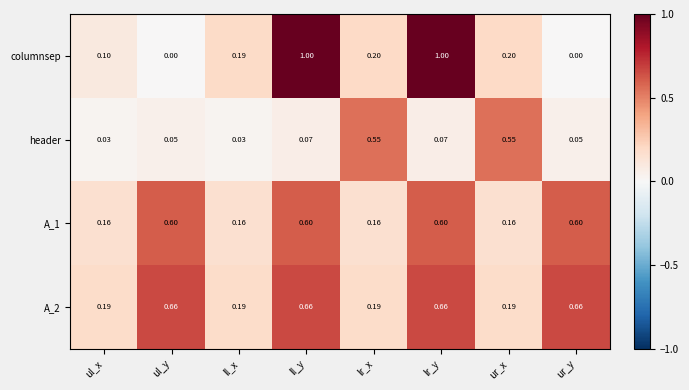

Is the value of A_1 at ur_x greater than the value of columnsep at ul_y?

Yes